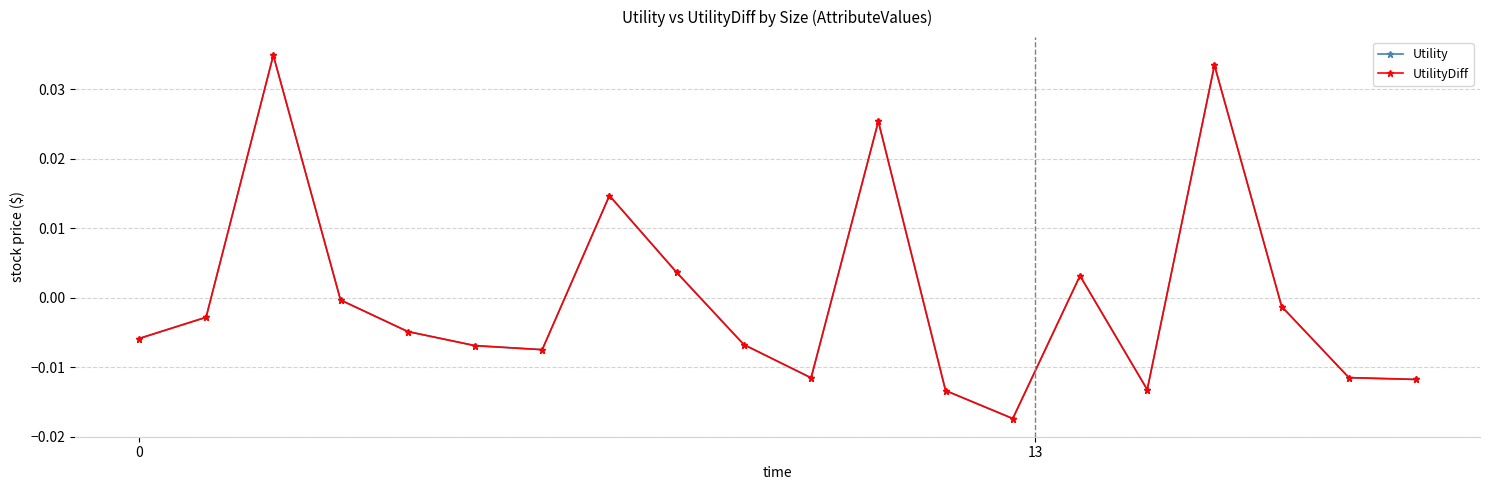

Does the chart have visible grid lines?

Yes